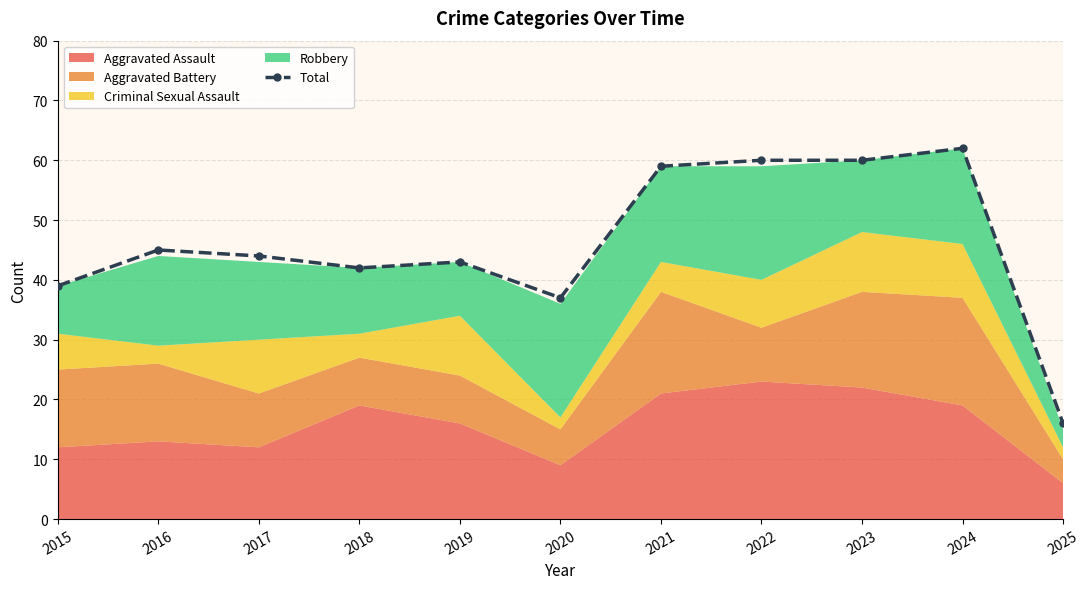

What is the average value?

46